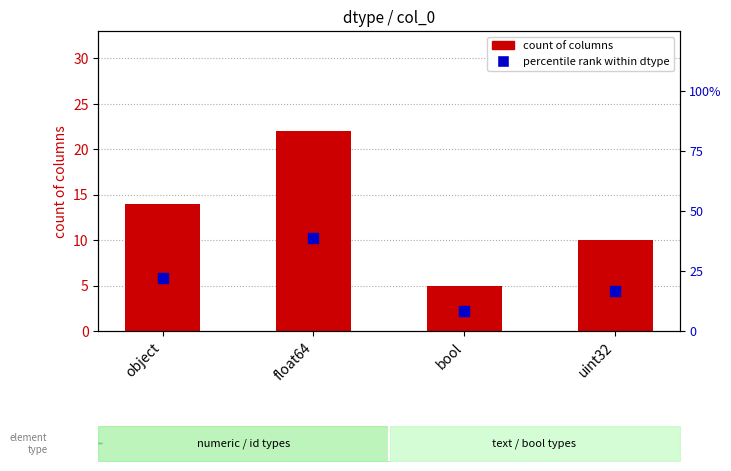

Which series contains the highest Y value?

percentile rank